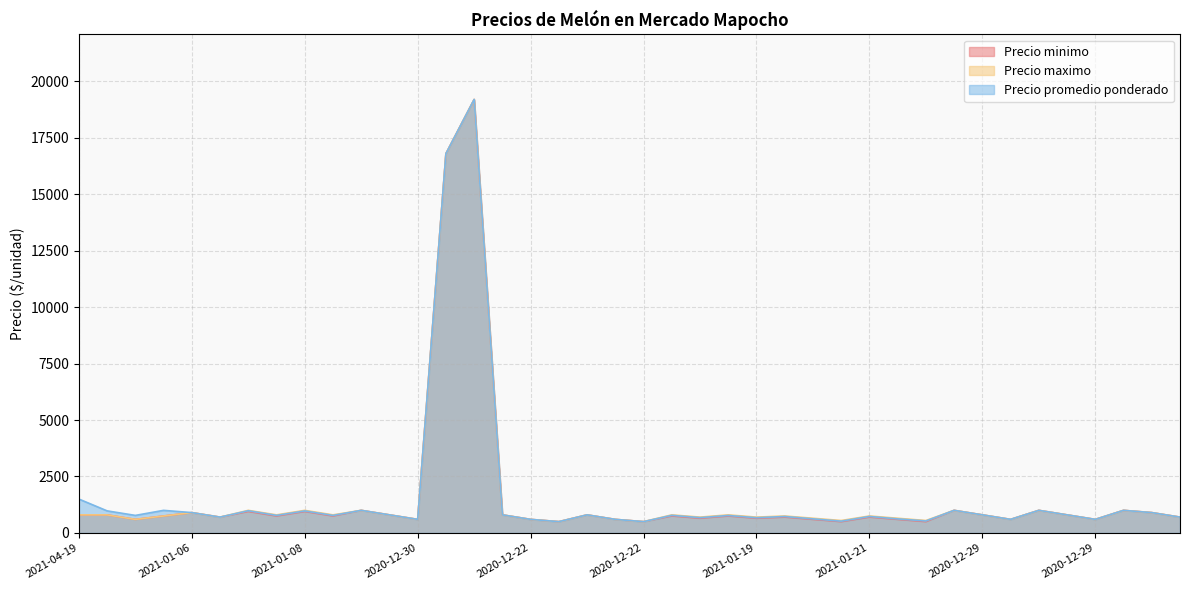

Is the value of Precio promedio ponderado at 2021-04-19 greater than the value of Precio maximo at 2021-01-21?

Yes